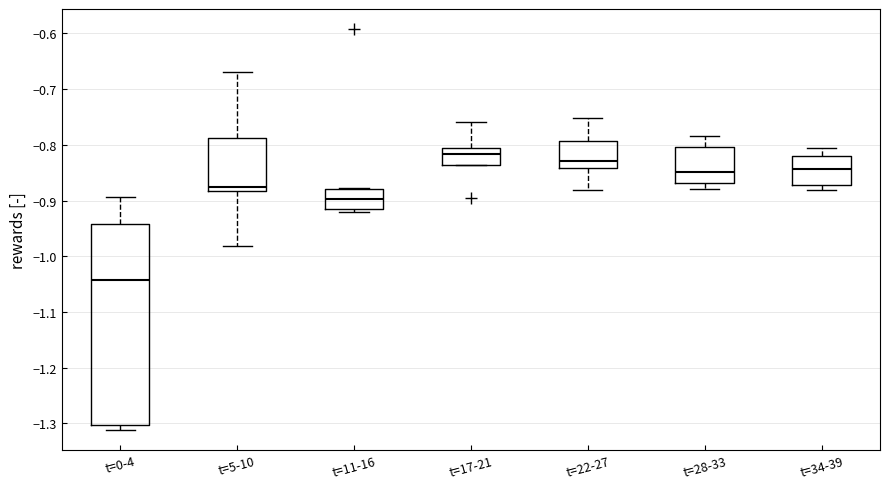

Comparing the boxes themselves (not the whiskers), which one is the tallest?

t=0-4